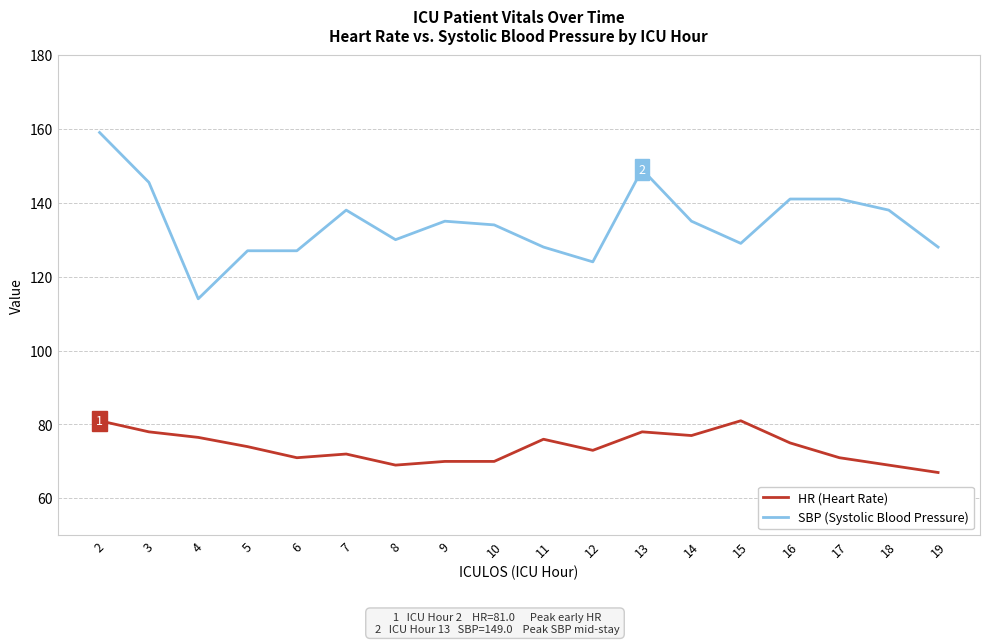

Read the HR (Heart Rate) value at 15.

81.0